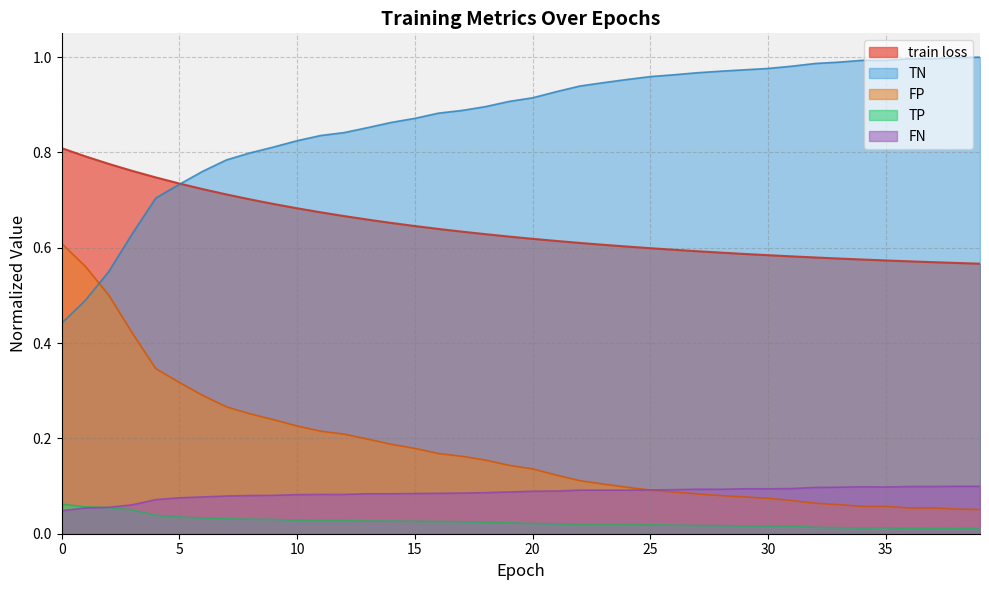

Between 2 and 18, which is larger?

2